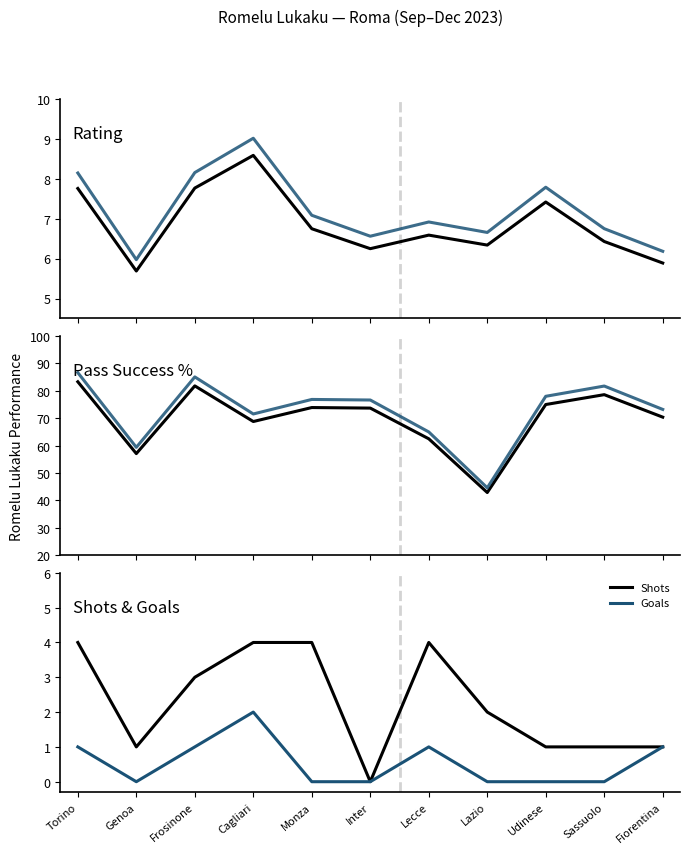

What is the difference between the highest and lowest values at Inter?

76.6